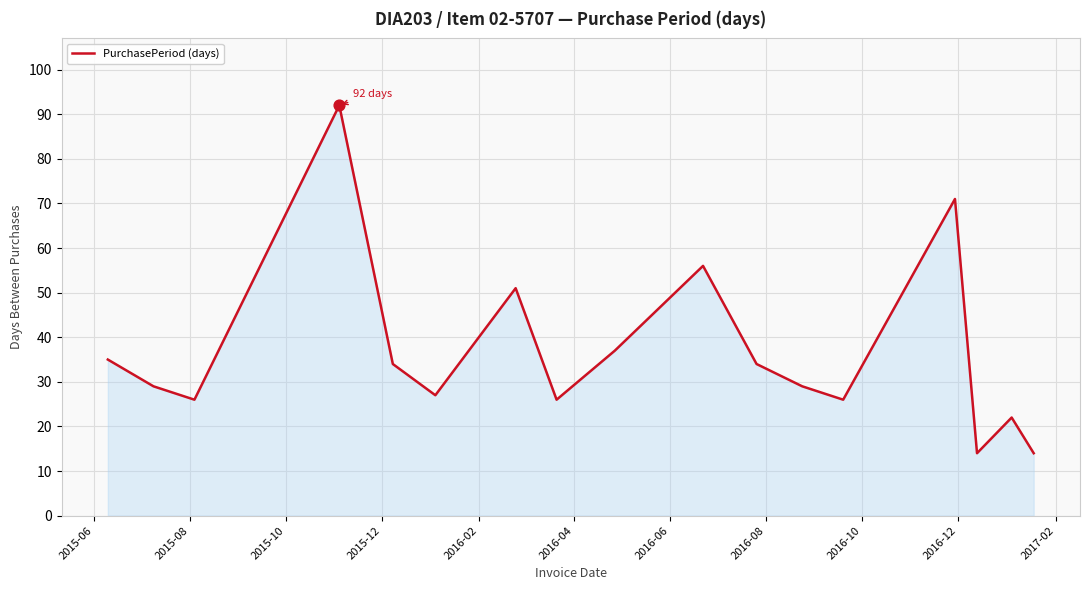

What is the smallest value displayed?

14